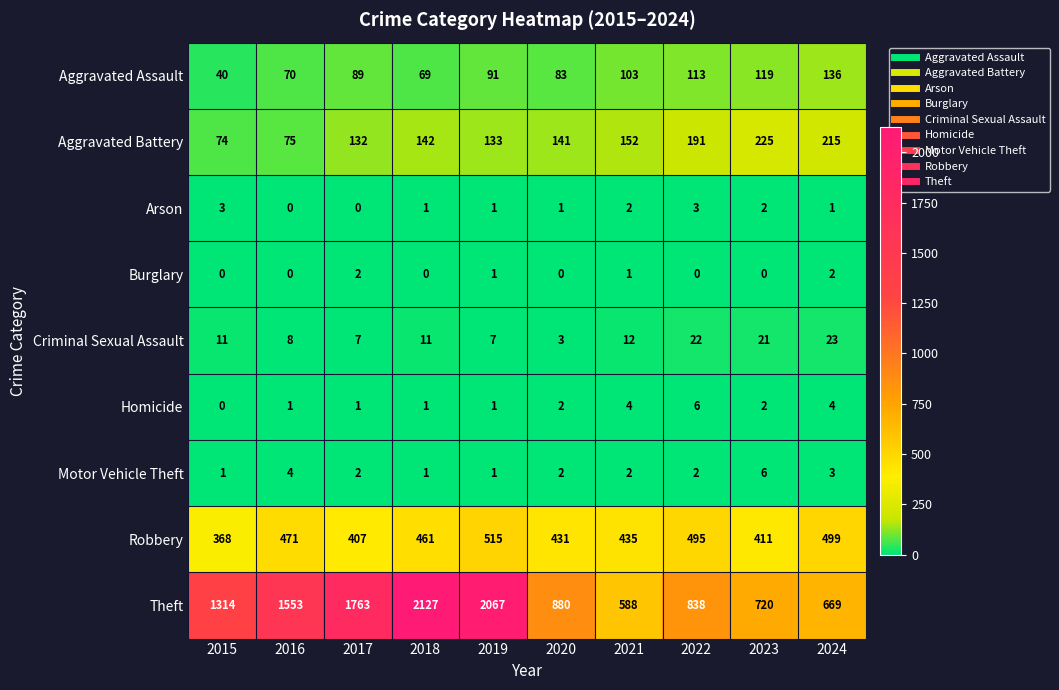

Is the value of Robbery at 2021 greater than the value of Aggravated Battery at 2021?

Yes